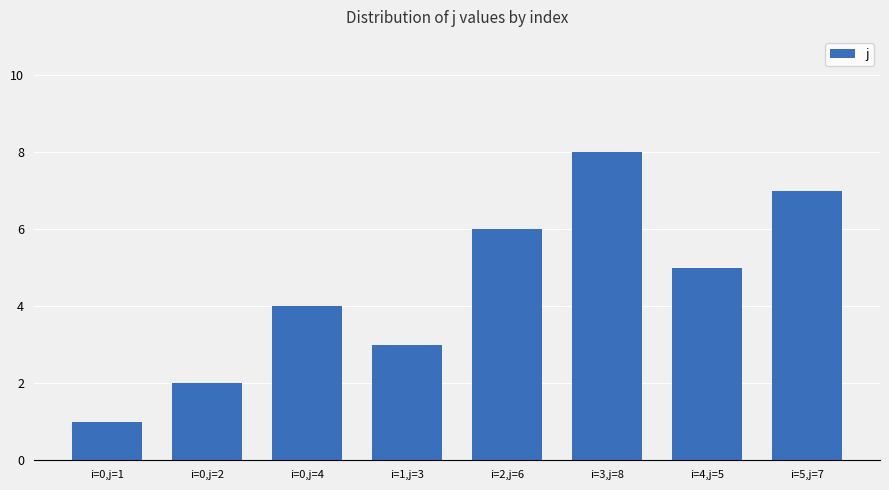

What is the difference between the maximum and minimum values?

7